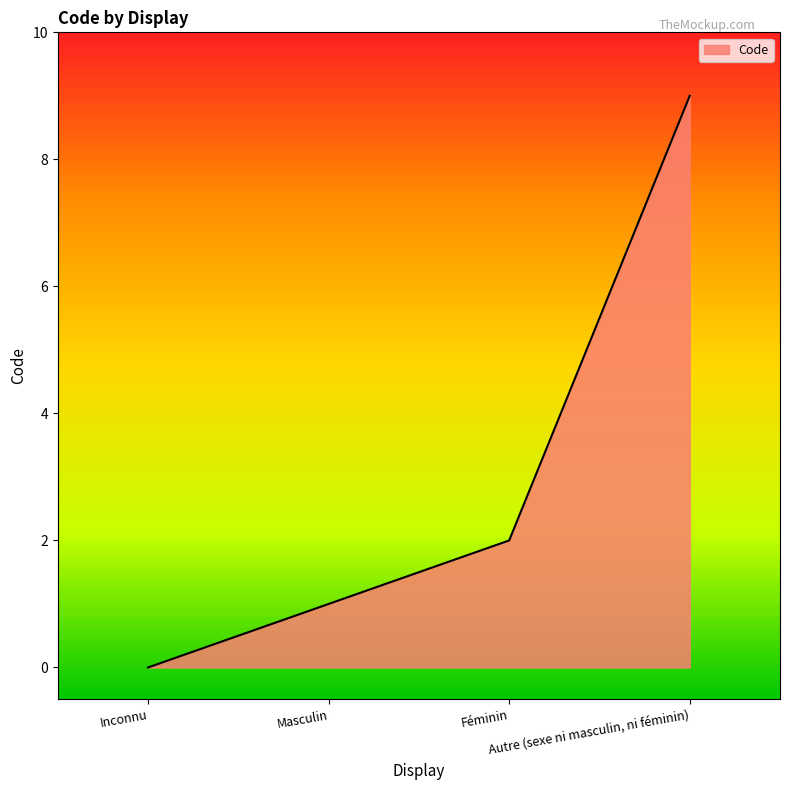

List the labels in order of value, largest first.

Autre (sexe ni masculin, ni féminin), Féminin, Masculin, Inconnu